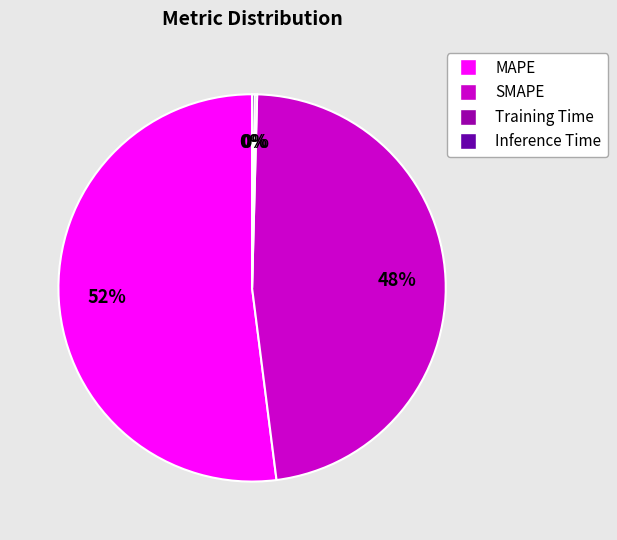

What is the majority slice?

MAPE